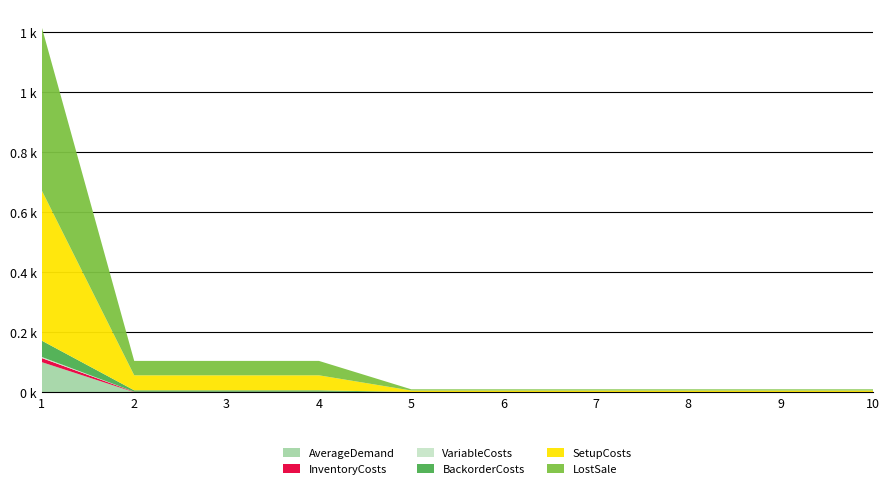

Reading left to right, extract all data points from this chart.

InventoryCosts: 1=13.6	2=1.2	3=1.2	4=1.2	5=0.1	6=0.1	7=0.1	8=0.1	9=0.1	10=0.1
SetupCosts: 1=500.0	2=50.0	3=50.0	4=50.0	5=5.0	6=5.0	7=5.0	8=5.0	9=5.0	10=5.0
BackorderCosts: 1=54.4	2=4.8	3=4.8	4=4.8	5=0.4	6=0.4	7=0.4	8=0.4	9=0.4	10=0.4
LostSale: 1=544.0	2=48.0	3=48.0	4=48.0	5=4.0	6=4.0	7=4.0	8=4.0	9=4.0	10=4.0
VariableCosts: 1=3.6	2=0.2	3=0.2	4=0.2	5=0.0	6=0.0	7=0.0	8=0.0	9=0.0	10=0.0
AverageDemand: 1=100.0	2=0.0	3=0.0	4=0.0	5=0.0	6=0.0	7=0.0	8=0.0	9=0.0	10=0.0